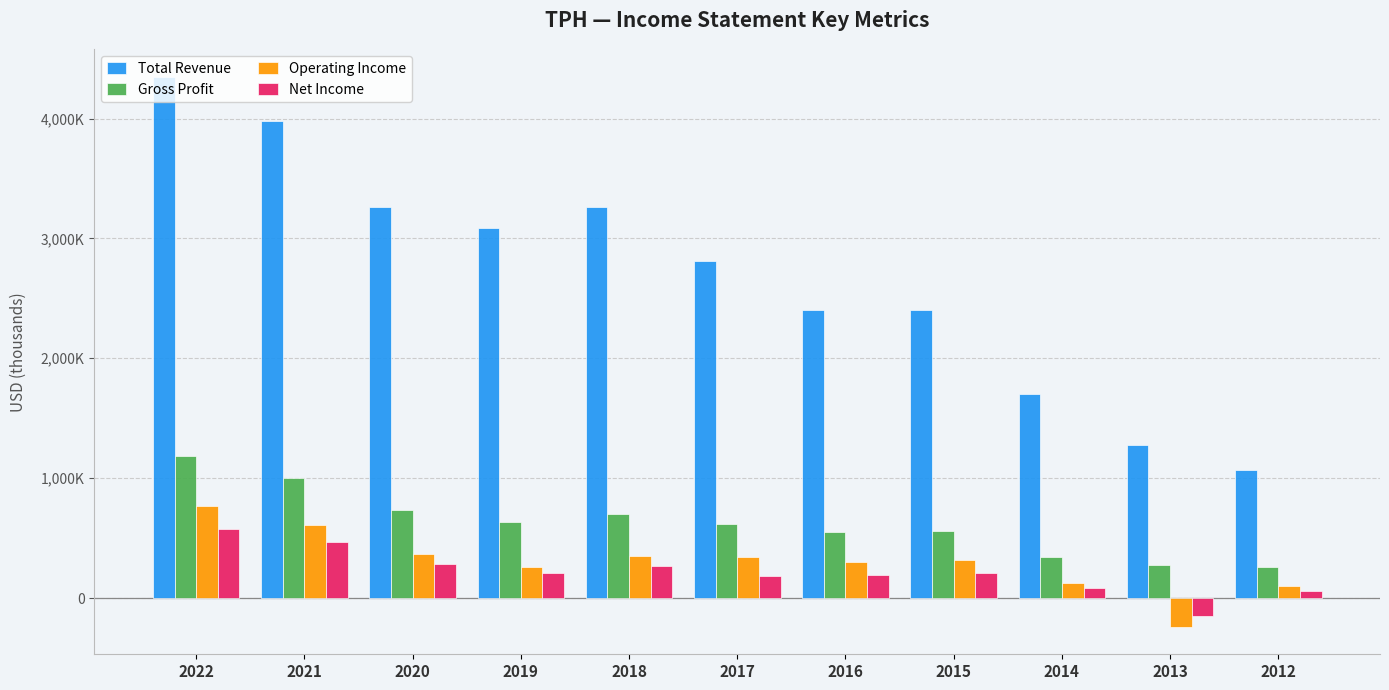

Reading right to left, extract all data points from this chart.

Total Revenue: 2012=1070300	2013=1274700	2014=1703600	2015=2401200	2016=2405100	2017=2810300	2018=3262700	2019=3083000	2020=3260400	2021=3982200	2022=4348500
Gross Profit: 2012=257400	2013=275500	2014=346300	2015=554900	2016=549200	2017=619800	2018=697200	2019=637500	2020=733200	2021=998400	2022=1185800
Operating Income: 2012=98700	2013=-239900	2014=129300	2015=315700	2016=296900	2017=344700	2018=354400	2019=255000	2020=370500	2021=610200	2022=770500
Net Income: 2012=61500	2013=-149500	2014=84200	2015=205500	2016=195200	2017=187200	2018=269900	2019=207200	2020=282200	2021=469300	2022=576100